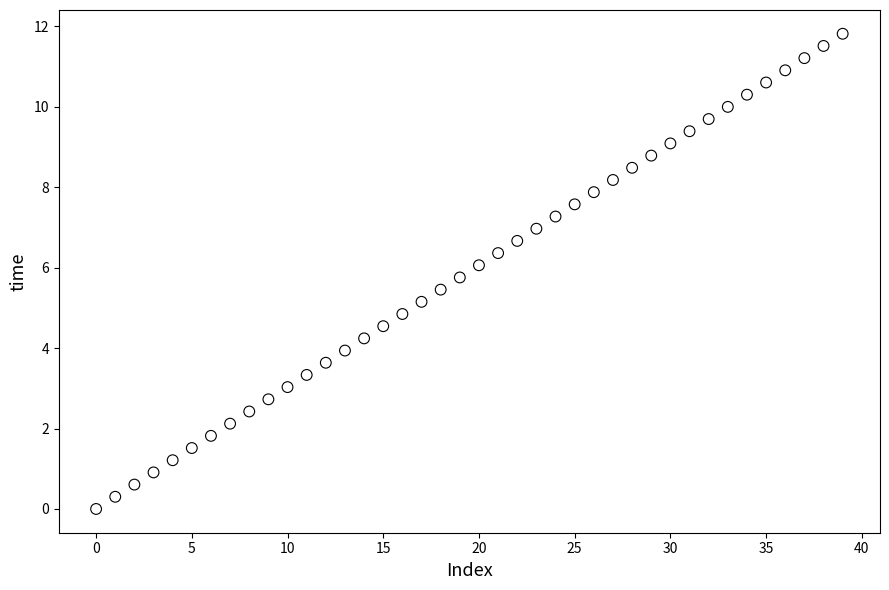

What is the range of Y values (max minus min)?

11.8